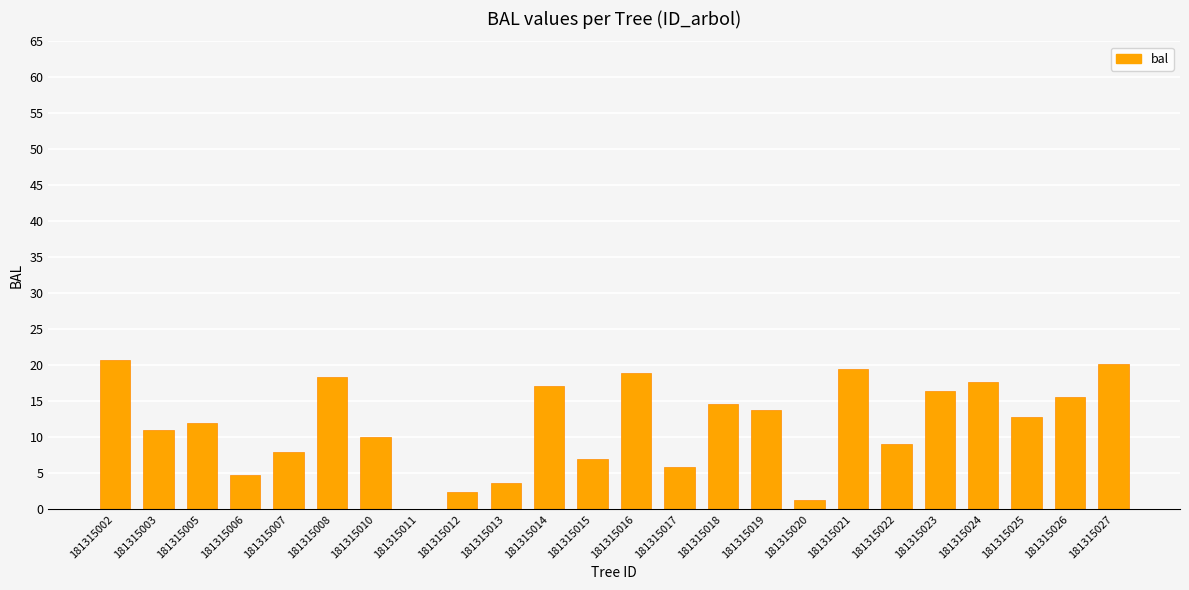

What is the sum of all values?

281.0